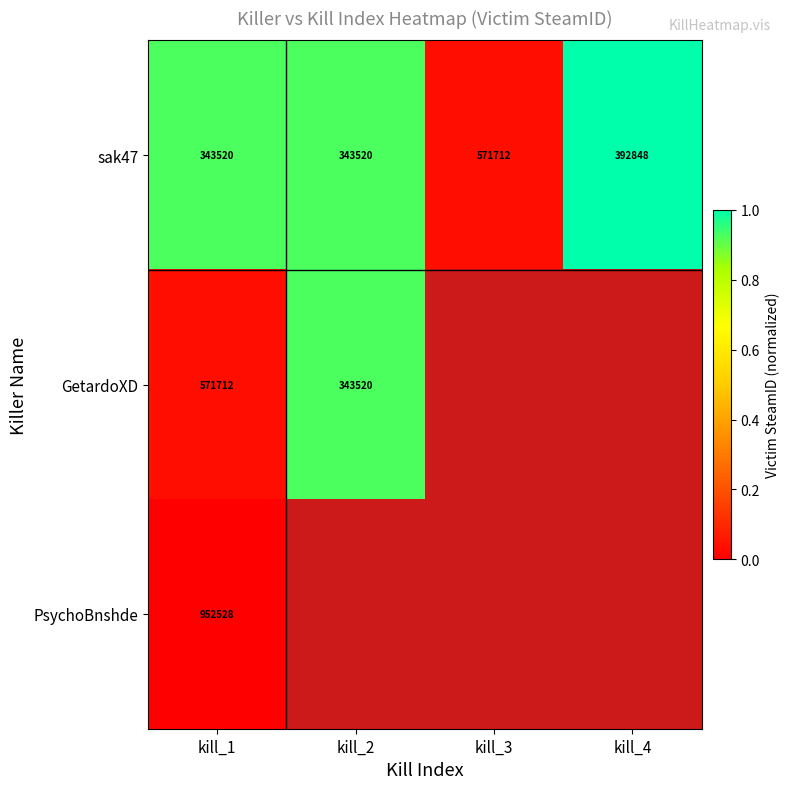

Between kill_1 and kill_2, which series saw the biggest shift?

GetardoXD